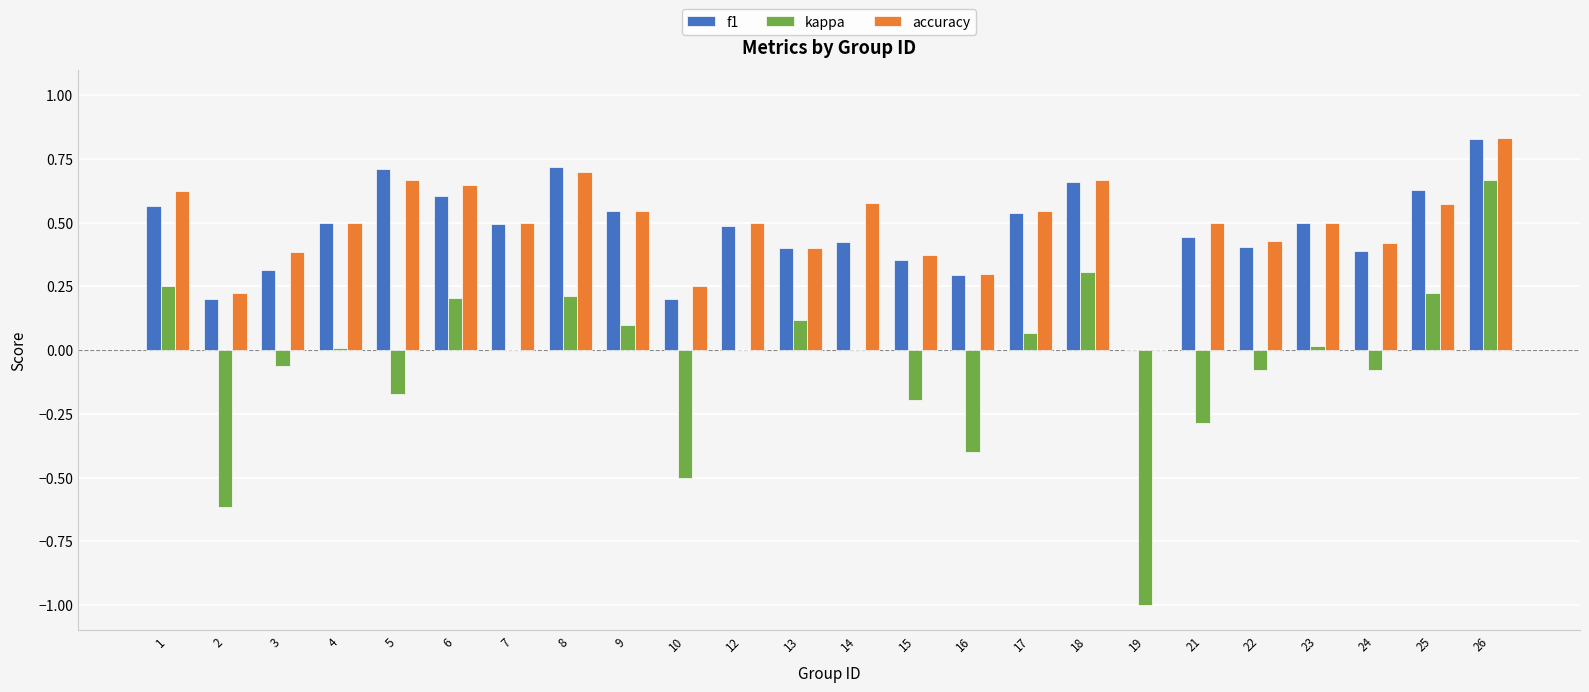

Which series changed the most between 2 and 8?

kappa